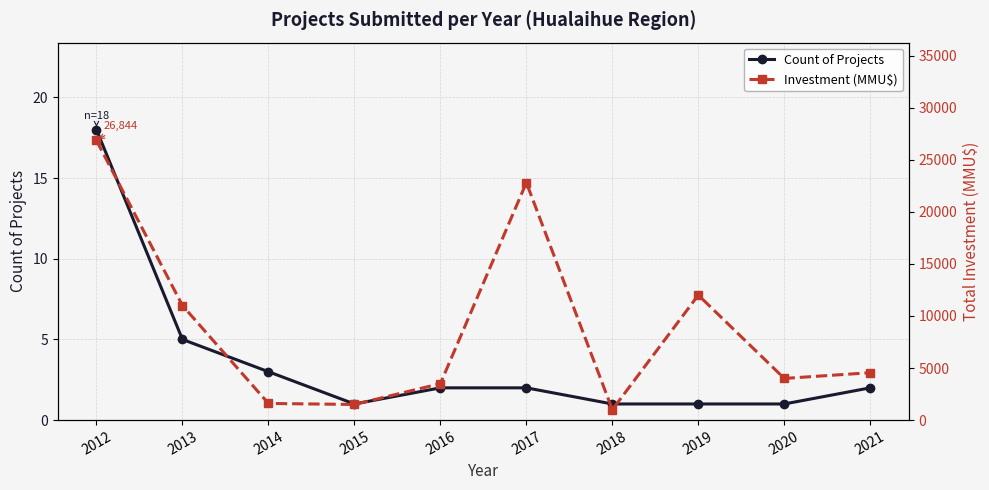

Which has a higher value, 2017 or 2013?

2013